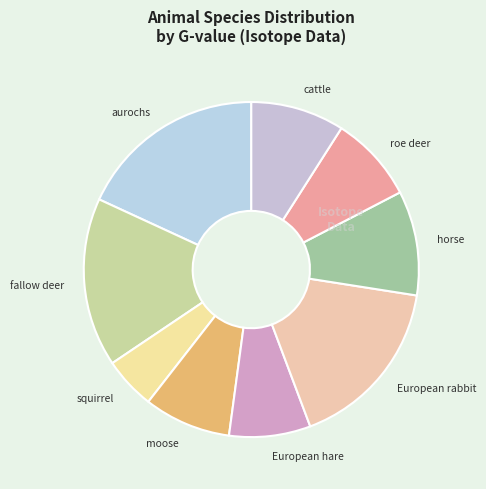

How many segments does this pie chart have?

9